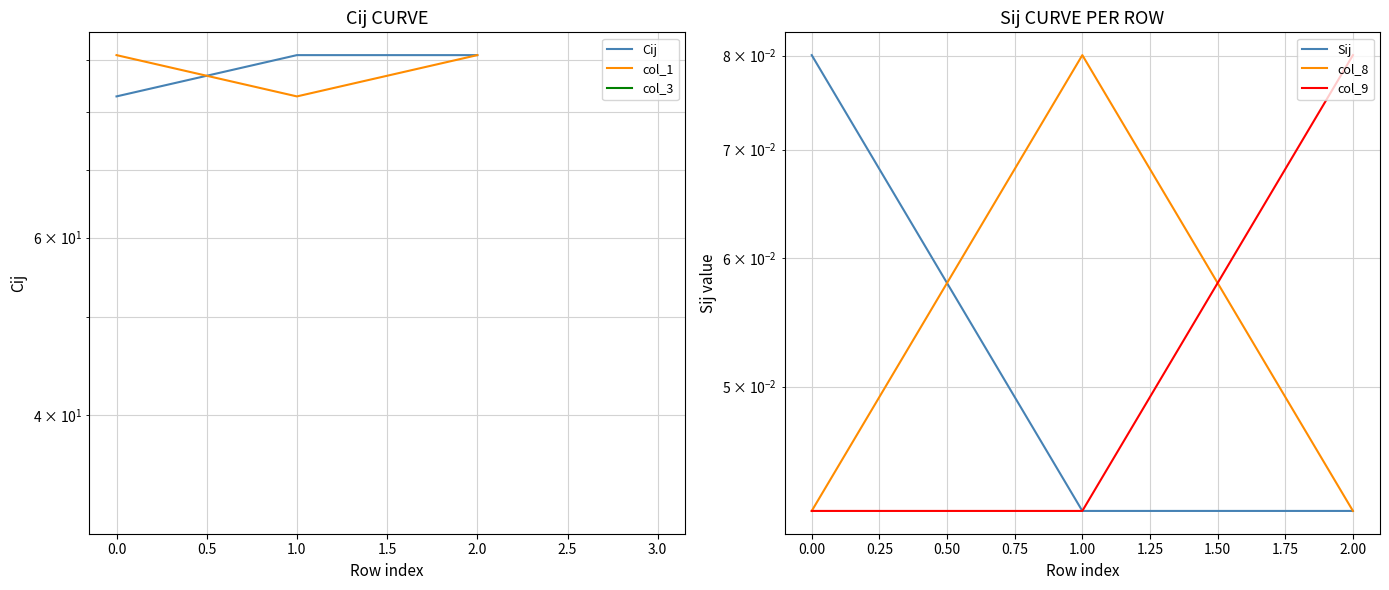

Which series changed the most between −0.5 and 0.5?

Cij